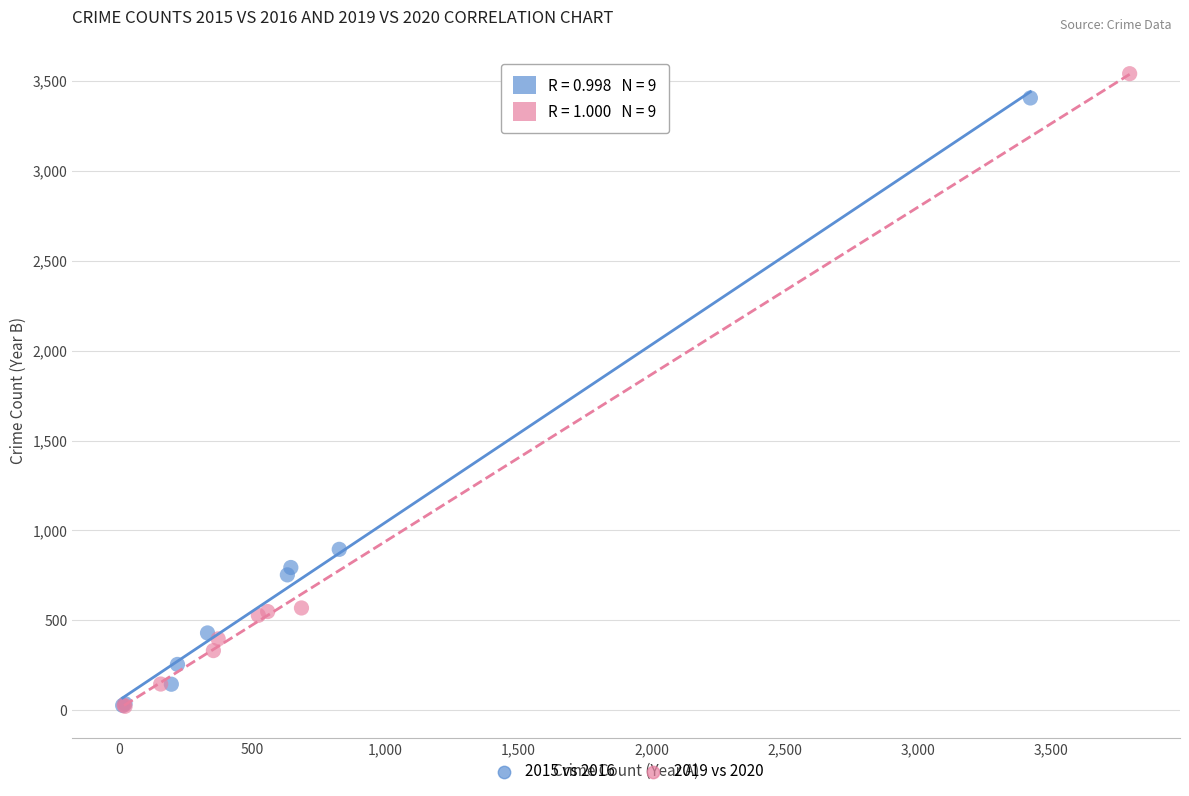

Which series reaches the maximum Y coordinate?

2019 vs 2020